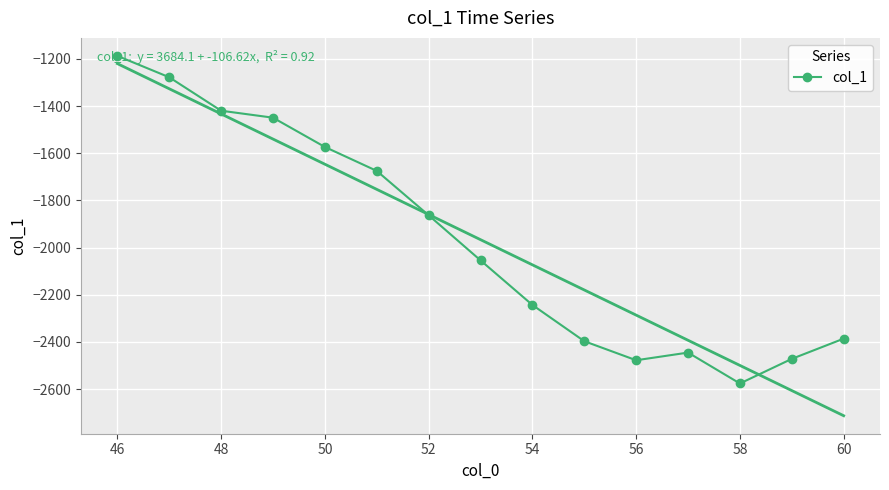

What is the highest value of the col_1 series?

-1187.5